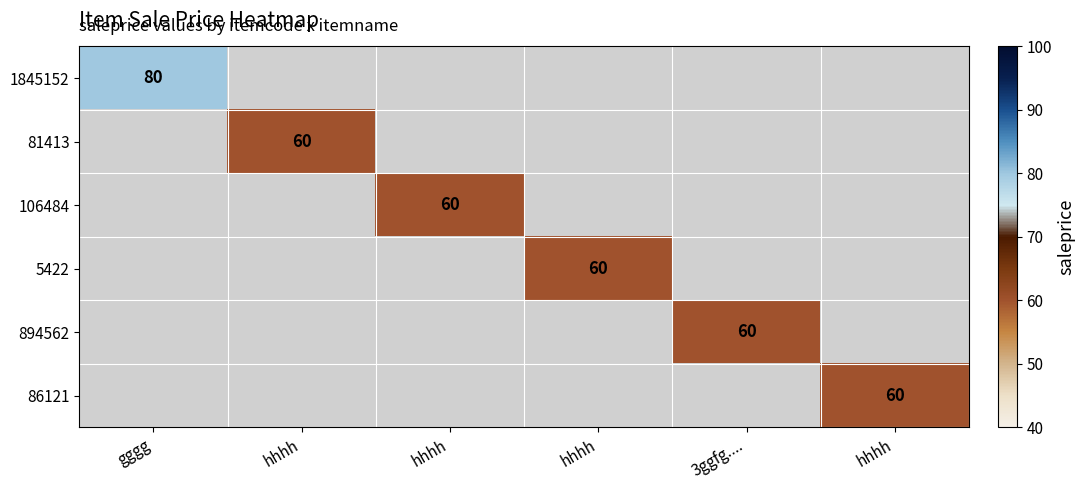

Count the number of categories in the chart.

6